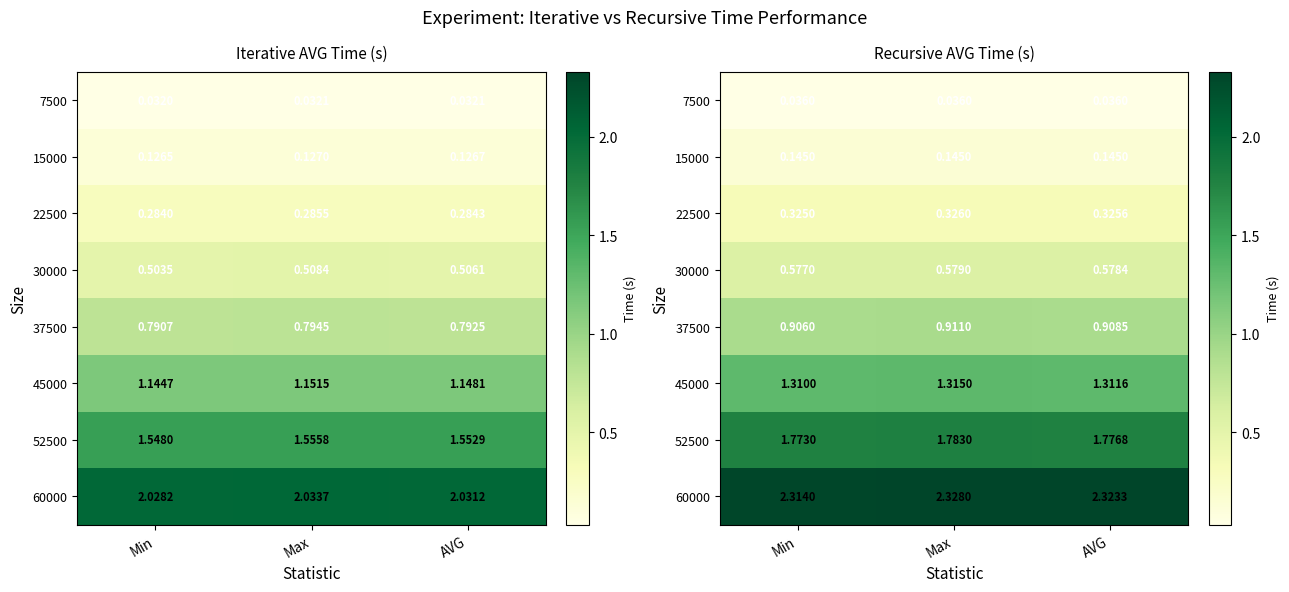

Which label corresponds to the largest value in the chart?

Max